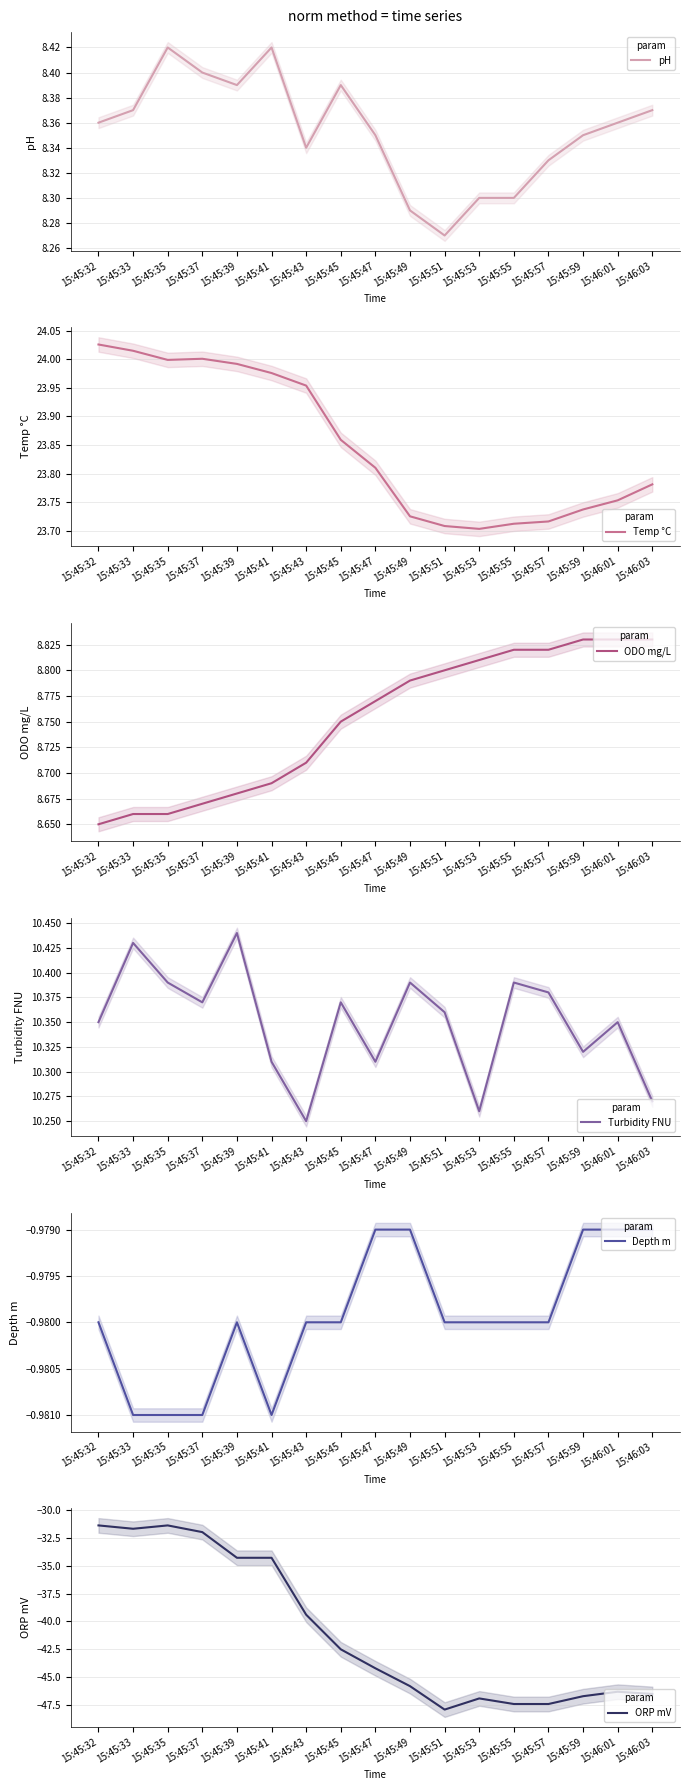

Which label corresponds to the smallest value in the chart?

15:45:51